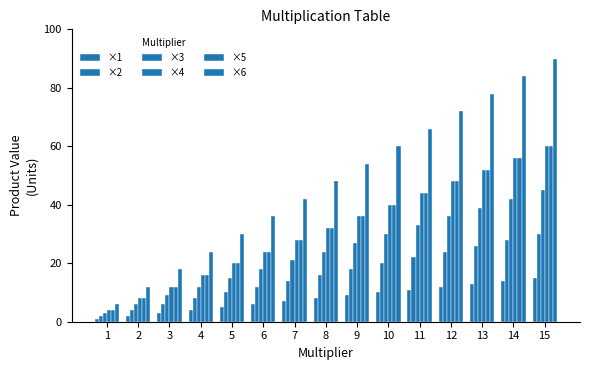

How many groups of bars are there?

15